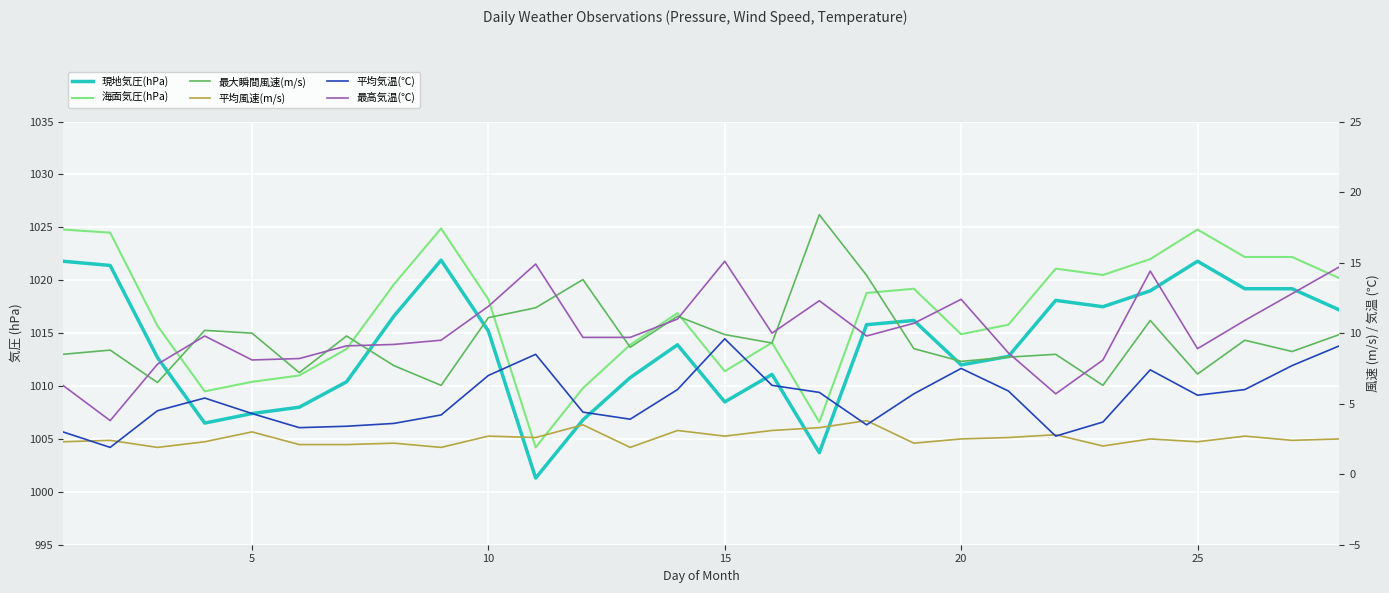

What is the difference between the maximum and minimum values in the 現地気圧(hPa) series?

20.6